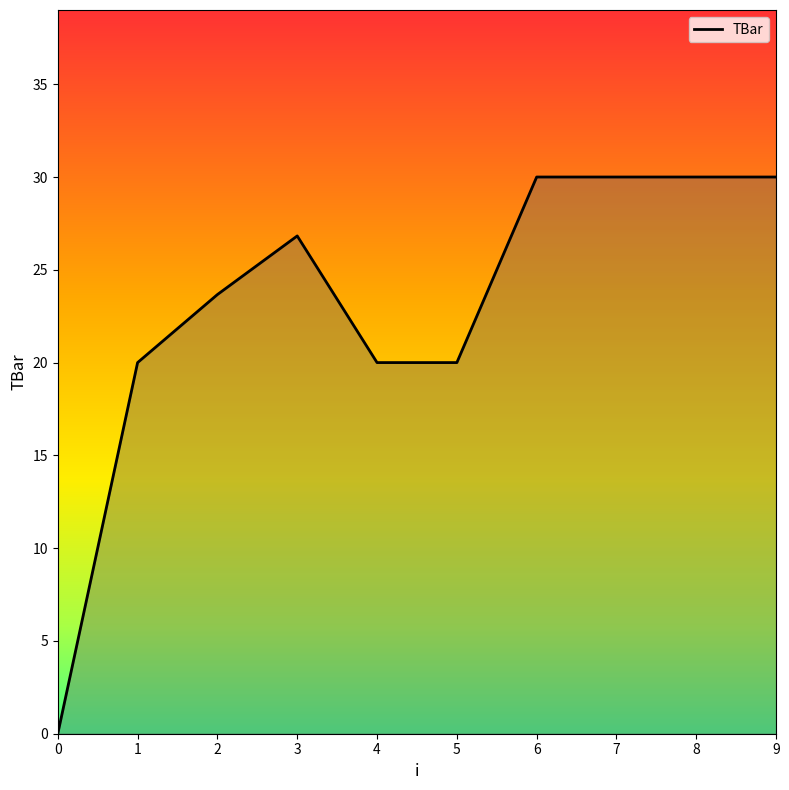

Count the values in the range 20 to 30.

9